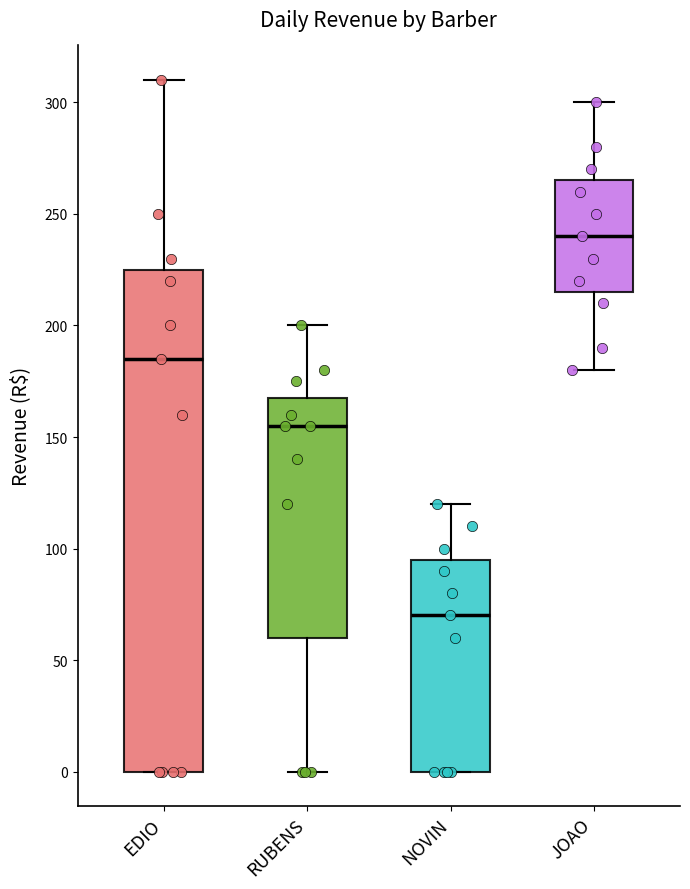

Which box's median line is the highest?

JOAO